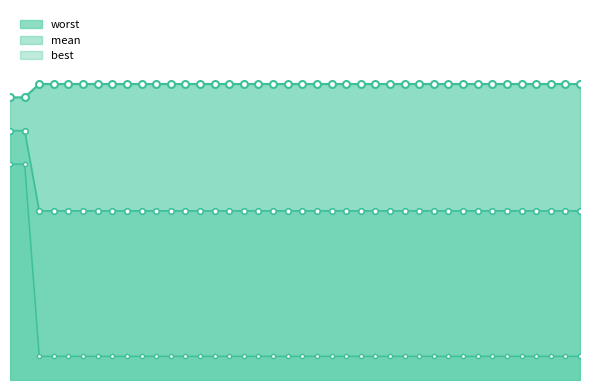

What is the spread (max minus min) of values at 36?

3.7